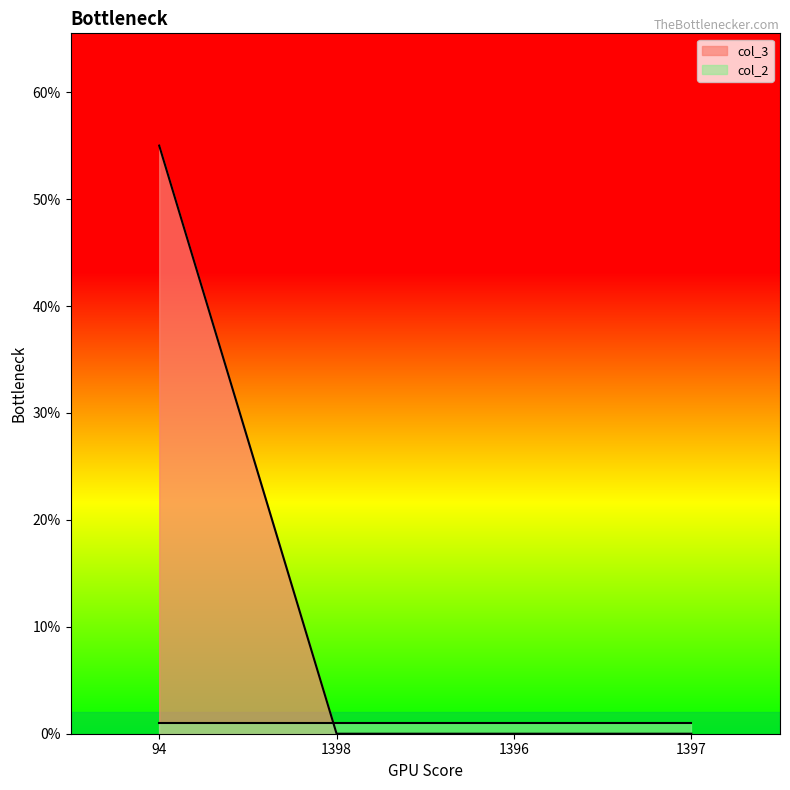

How many categories are shown in the chart?

4